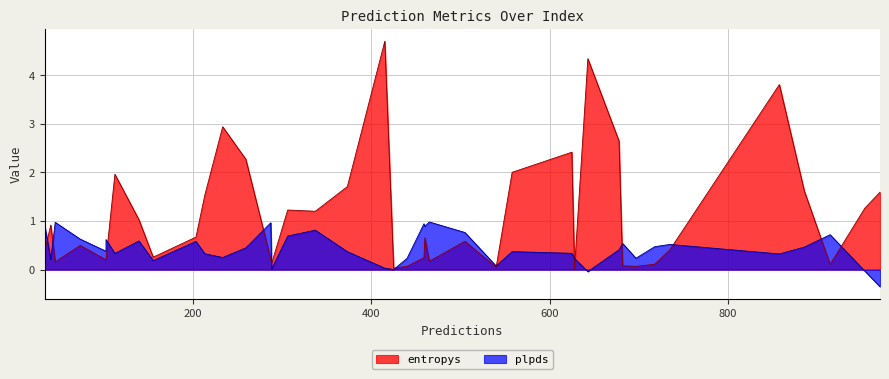

Is it true that plpds equals -0.4 at 9?

True